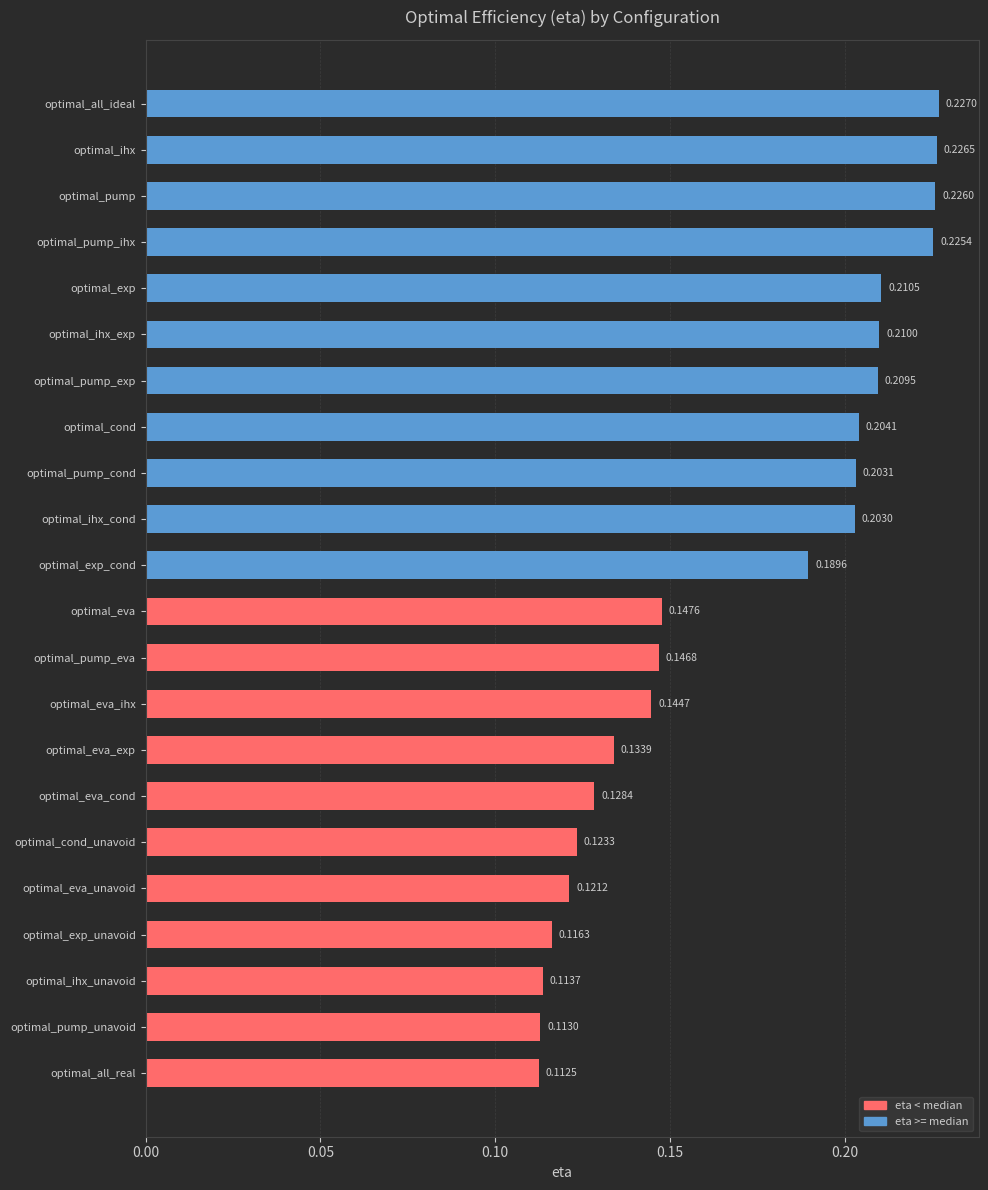

What is the change in value from optimal_cond_unavoid to optimal_pump?

+0.1